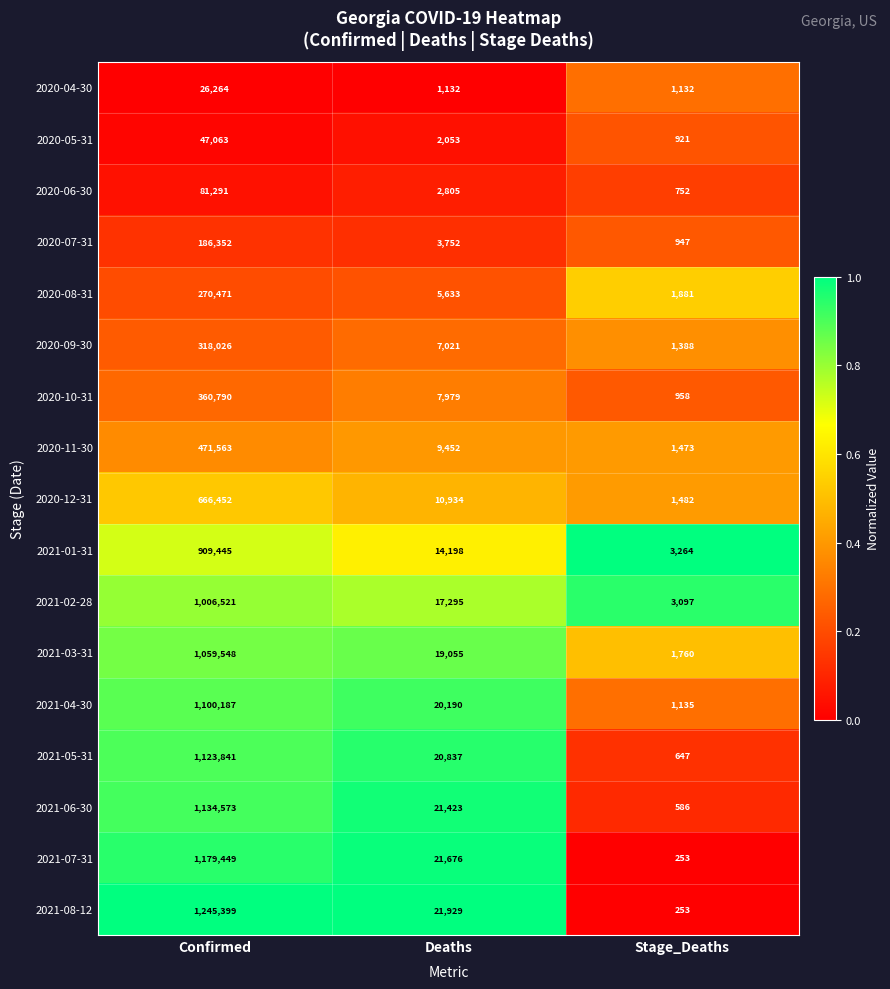

What is the spread (max minus min) of values at Confirmed?

1219135